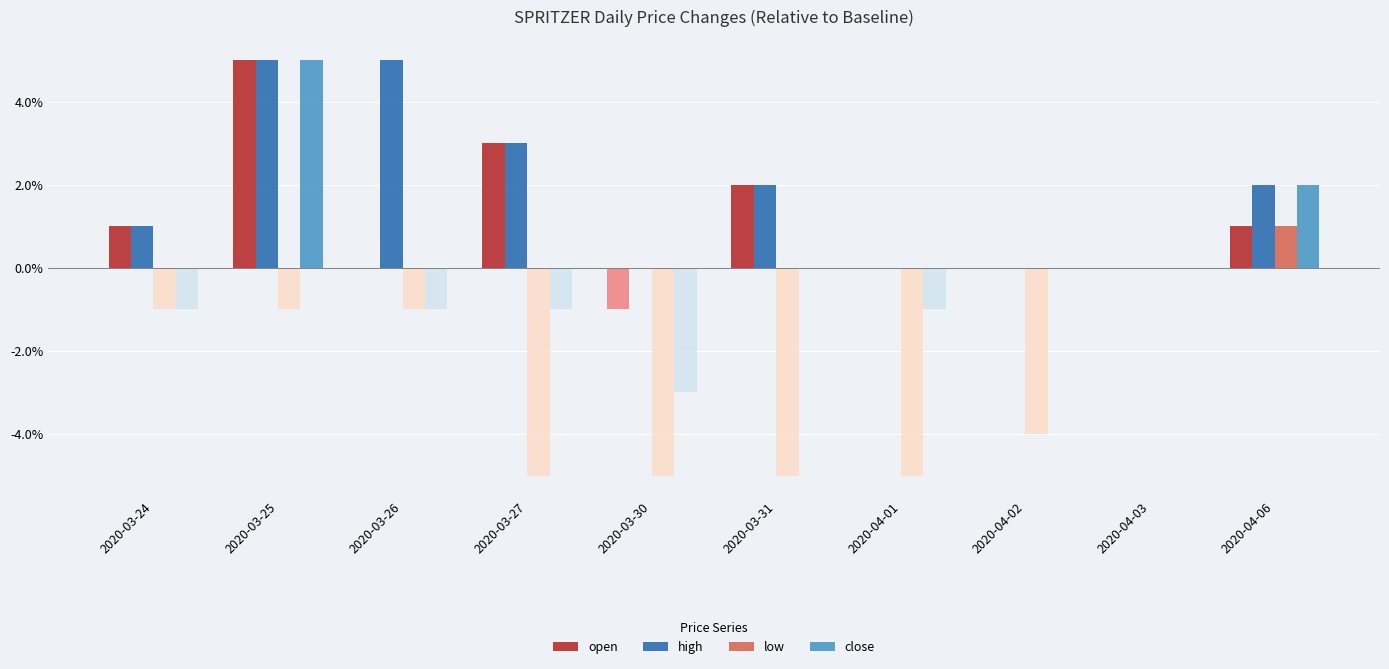

Rank the series by their maximum value, from highest to lowest.

open, high, close, low